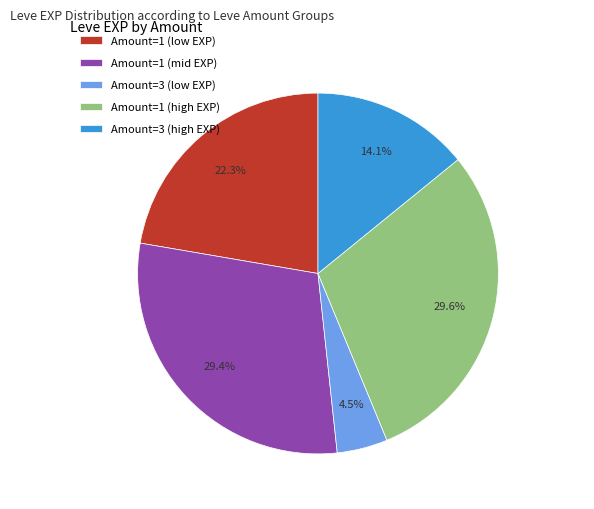

Does any single category account for the majority?

No